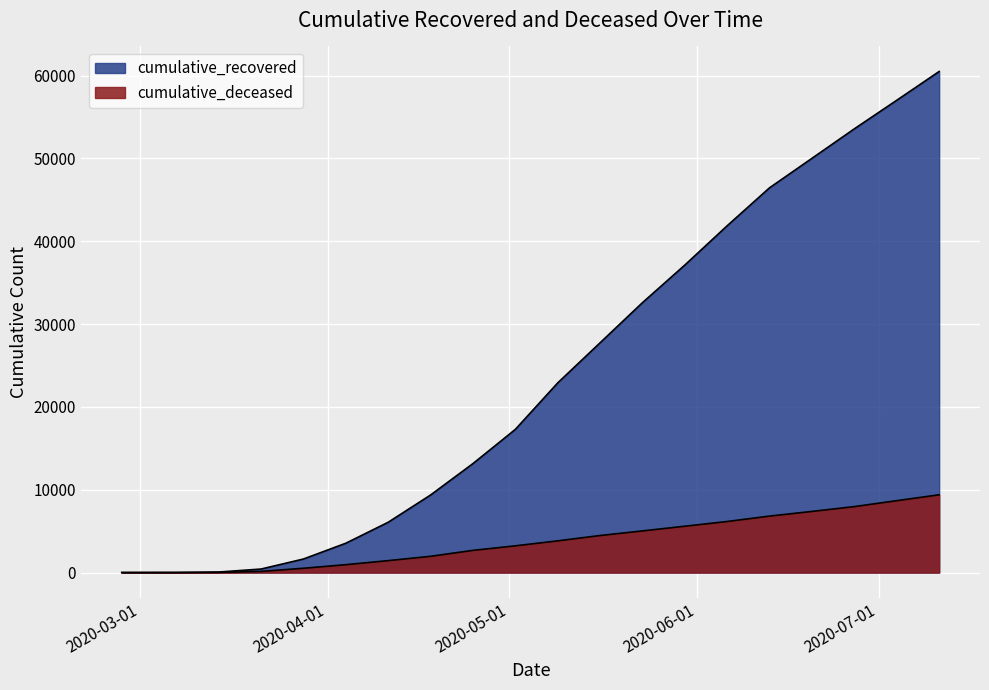

What is the difference between the highest and lowest values at 2020-02-27?

3